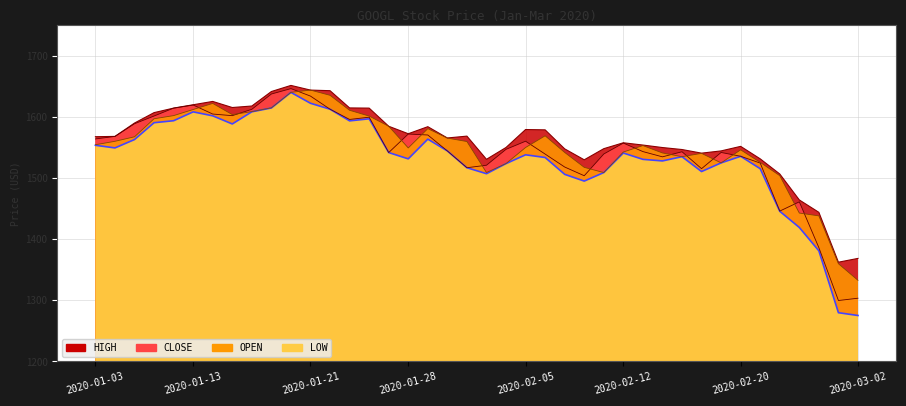

Reading right to left, list all the values displayed in this chart.

HIGH: 2020-03-02=1368.6	2020-02-28=1362.4	2020-02-27=1444.0	2020-02-26=1464.3	2020-02-25=1506.8	2020-02-21=1531.6	2020-02-20=1552.0	2020-02-19=1544.6	2020-02-18=1541.0	2020-02-17=1546.9	2020-02-14=1550.1	2020-02-13=1554.2	2020-02-12=1557.9	2020-02-11=1548.3	2020-02-10=1530.0	2020-02-07=1548.0	2020-02-06=1579.1	2020-02-05=1579.6	2020-02-04=1550.2	2020-02-03=1530.9	2020-01-31=1568.8	2020-01-30=1565.8	2020-01-29=1584.3	2020-01-28=1572.7	2020-01-27=1585.0	2020-01-24=1614.7	2020-01-23=1615.0	2020-01-22=1643.2	2020-01-21=1644.2	2020-01-20=1651.8	2020-01-17=1641.8	2020-01-16=1618.1	2020-01-15=1615.6	2020-01-14=1625.6	2020-01-13=1620.2	2020-01-10=1614.7	2020-01-09=1607.3	2020-01-08=1590.2	2020-01-06=1568.3	2020-01-03=1567.9
CLOSE: 2020-03-02=1303.5	2020-02-28=1299.7	2020-02-27=1386.2	2020-02-26=1461.2	2020-02-25=1446.1	2020-02-21=1524.7	2020-02-20=1535.8	2020-02-19=1542.1	2020-02-18=1515.5	2020-02-17=1543.2	2020-02-14=1534.9	2020-02-13=1543.5	2020-02-12=1557.4	2020-02-11=1539.6	2020-02-10=1504.0	2020-02-07=1518.2	2020-02-06=1539.4	2020-02-05=1560.5	2020-02-04=1547.2	2020-02-03=1521.2	2020-01-31=1517.1	2020-01-30=1544.5	2020-01-29=1570.7	2020-01-28=1572.2	2020-01-27=1541.9	2020-01-24=1599.8	2020-01-23=1596.1	2020-01-22=1612.9	2020-01-21=1634.3	2020-01-20=1646.6	2020-01-17=1637.8	2020-01-16=1612.7	2020-01-15=1602.3	2020-01-14=1605.0	2020-01-13=1619.7	2020-01-10=1614.7	2020-01-09=1601.7	2020-01-08=1589.1	2020-01-06=1568.3	2020-01-03=1564.2
OPEN: 2020-03-02=1332.7	2020-02-28=1359.9	2020-02-27=1438.3	2020-02-26=1442.9	2020-02-25=1504.1	2020-02-21=1525.9	2020-02-20=1546.3	2020-02-19=1525.0	2020-02-18=1540.6	2020-02-17=1535.2	2020-02-14=1541.3	2020-02-13=1553.3	2020-02-12=1542.8	2020-02-11=1509.2	2020-02-10=1517.7	2020-02-07=1542.1	2020-02-06=1569.3	2020-02-05=1550.2	2020-02-04=1523.9	2020-02-03=1509.2	2020-01-31=1560.0	2020-01-30=1565.6	2020-01-29=1581.1	2020-01-28=1549.5	2020-01-27=1585.0	2020-01-24=1601.7	2020-01-23=1611.1	2020-01-22=1635.6	2020-01-21=1644.2	2020-01-20=1640.5	2020-01-17=1615.2	2020-01-16=1608.9	2020-01-15=1604.0	2020-01-14=1622.4	2020-01-13=1612.4	2020-01-10=1602.4	2020-01-09=1597.2	2020-01-08=1567.7	2020-01-06=1560.4	2020-01-03=1554.7
LOW: 2020-03-02=1275.2	2020-02-28=1279.7	2020-02-27=1381.0	2020-02-26=1419.3	2020-02-25=1445.8	2020-02-21=1515.5	2020-02-20=1535.8	2020-02-19=1525.0	2020-02-18=1510.8	2020-02-17=1535.2	2020-02-14=1528.2	2020-02-13=1530.8	2020-02-12=1541.1	2020-02-11=1509.2	2020-02-10=1495.2	2020-02-07=1506.2	2020-02-06=1533.8	2020-02-05=1538.2	2020-02-04=1523.8	2020-02-03=1507.3	2020-01-31=1517.1	2020-01-30=1544.5	2020-01-29=1563.9	2020-01-28=1531.6	2020-01-27=1541.9	2020-01-24=1597.2	2020-01-23=1593.8	2020-01-22=1612.9	2020-01-21=1622.6	2020-01-20=1640.4	2020-01-17=1614.9	2020-01-16=1608.6	2020-01-15=1588.7	2020-01-14=1602.0	2020-01-13=1608.5	2020-01-10=1594.0	2020-01-09=1590.8	2020-01-08=1563.2	2020-01-06=1549.5	2020-01-03=1553.8